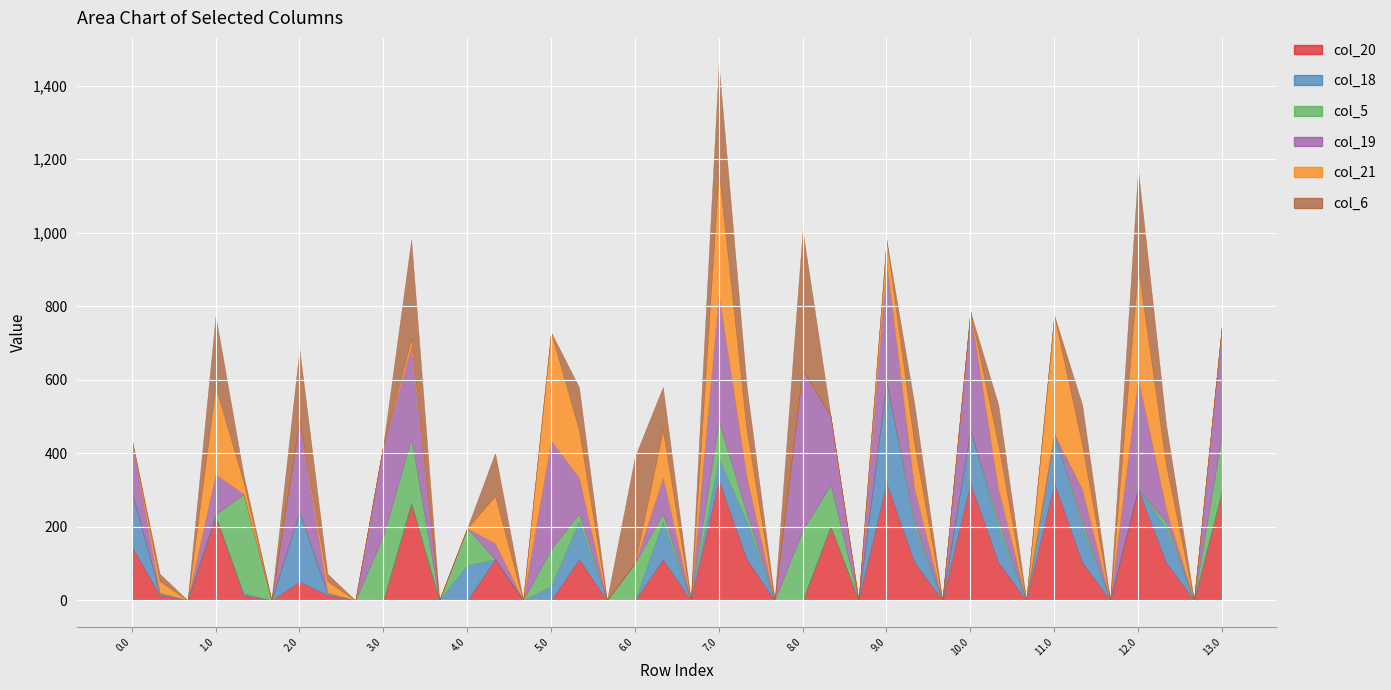

What position from the right is 2.2?

32